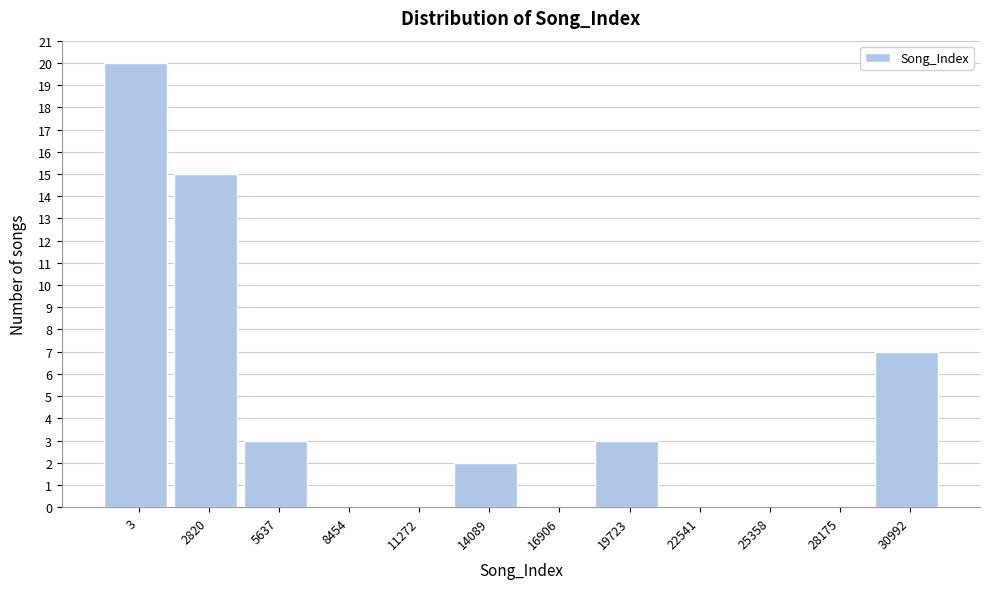

Reading right to left, list all the values displayed in this chart.

30992=7	28175=0	25358=0	22541=0	19723=3	16906=0	14089=2	11272=0	8454=0	5637=3	2820=15	3=20